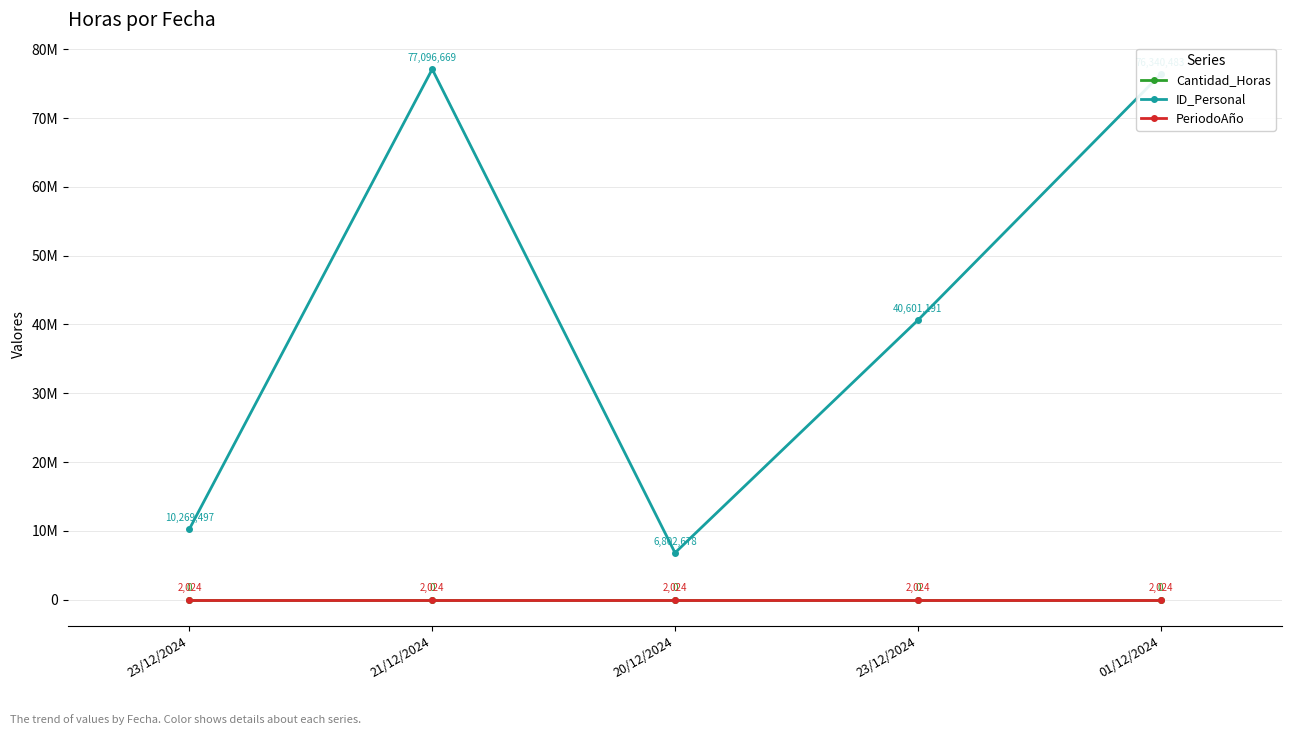

What are all the series names shown in the legend?

Cantidad_Horas, ID_Personal, PeriodoAño